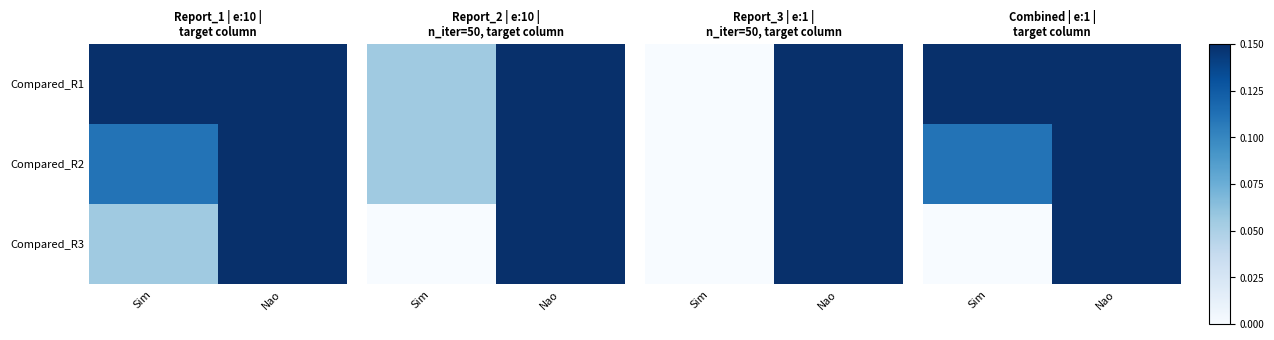

Rank the series at Nao from highest to lowest value.

Compared_R1, Compared_R2, Compared_R3